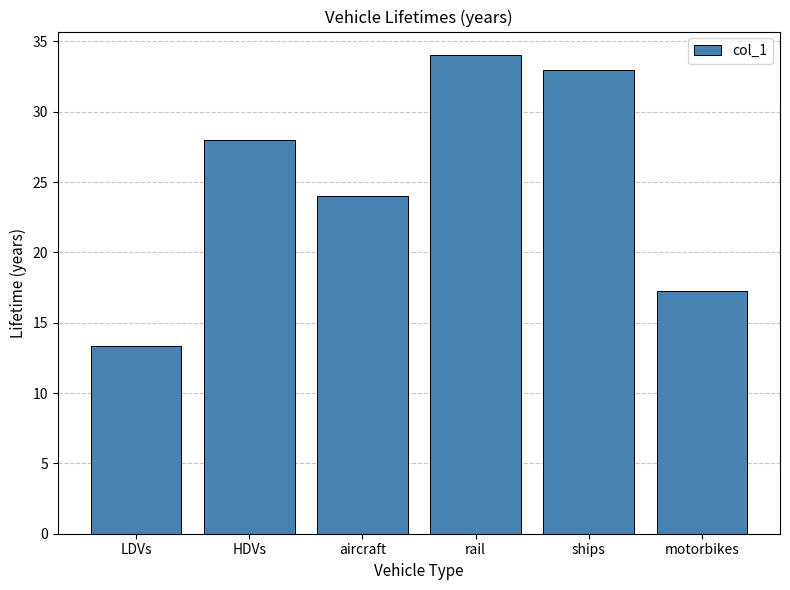

Reading left to right, extract all data points from this chart.

13.4	28.0	24.0	34.0	33.0	17.2